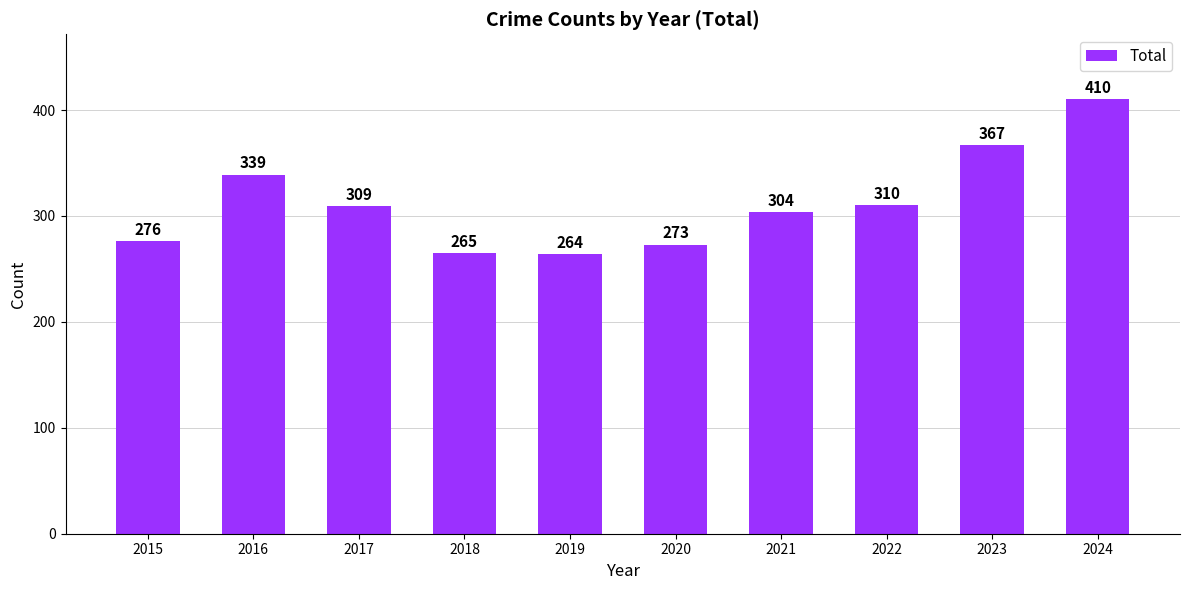

Reading left to right, transcribe all the data shown in this chart.

2015=276	2016=339	2017=309	2018=265	2019=264	2020=273	2021=304	2022=310	2023=367	2024=410